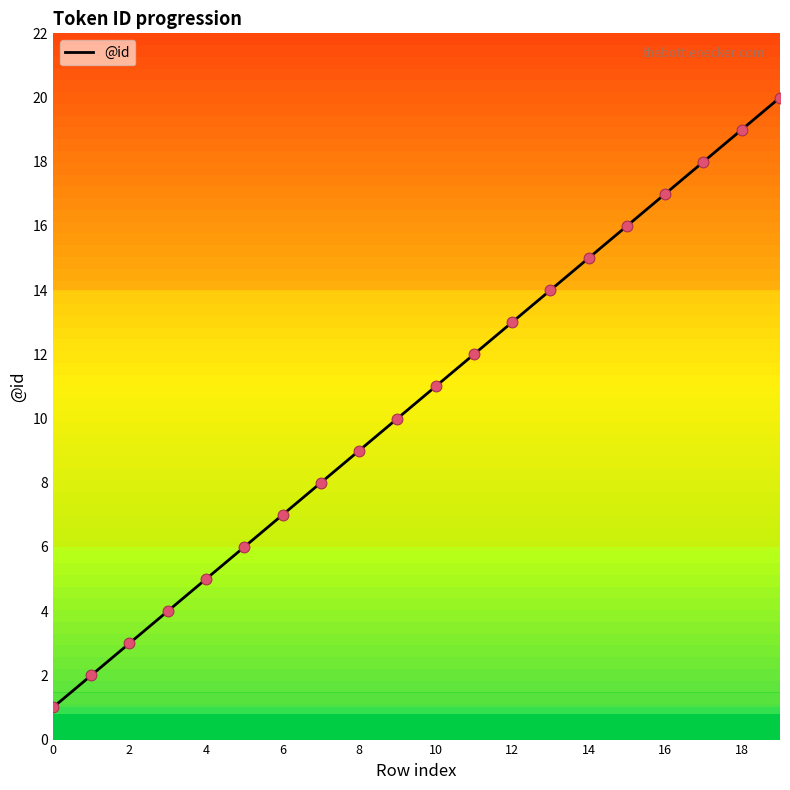

What is the difference between the maximum and minimum values?

19